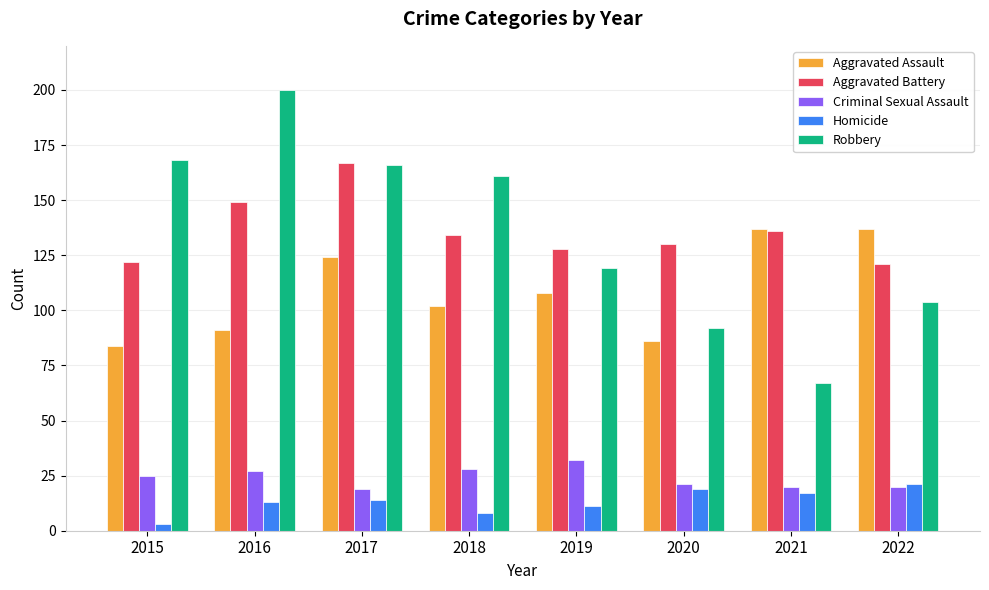

At which label does Robbery first exceed 161?

2015